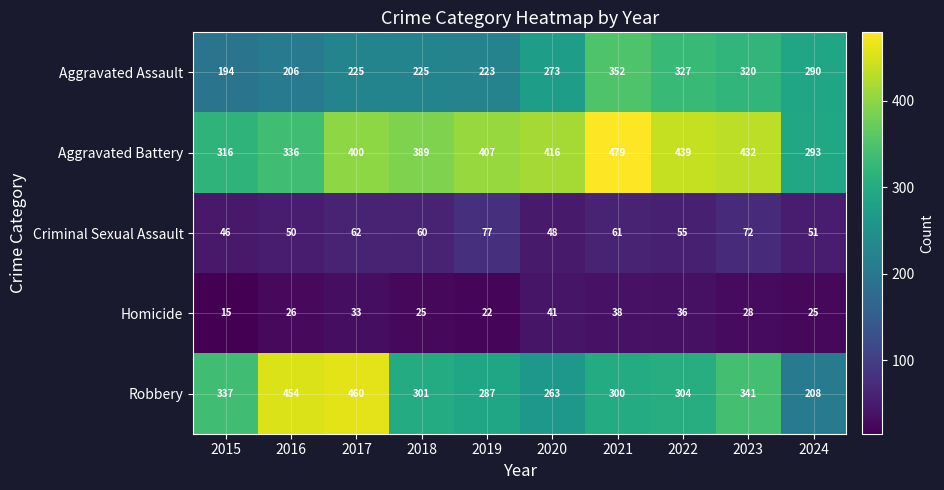

Rank the series by their maximum value, from lowest to highest.

Homicide, Criminal Sexual Assault, Aggravated Assault, Robbery, Aggravated Battery